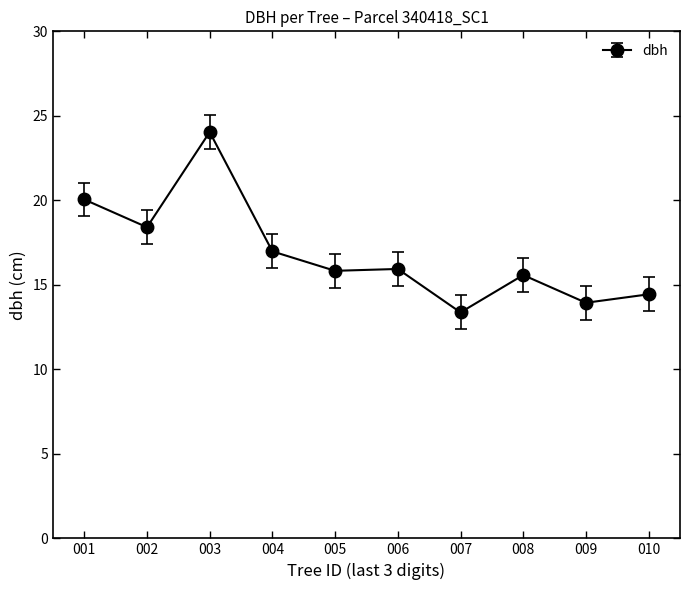

What is the value of the 8th point from the left?

15.6